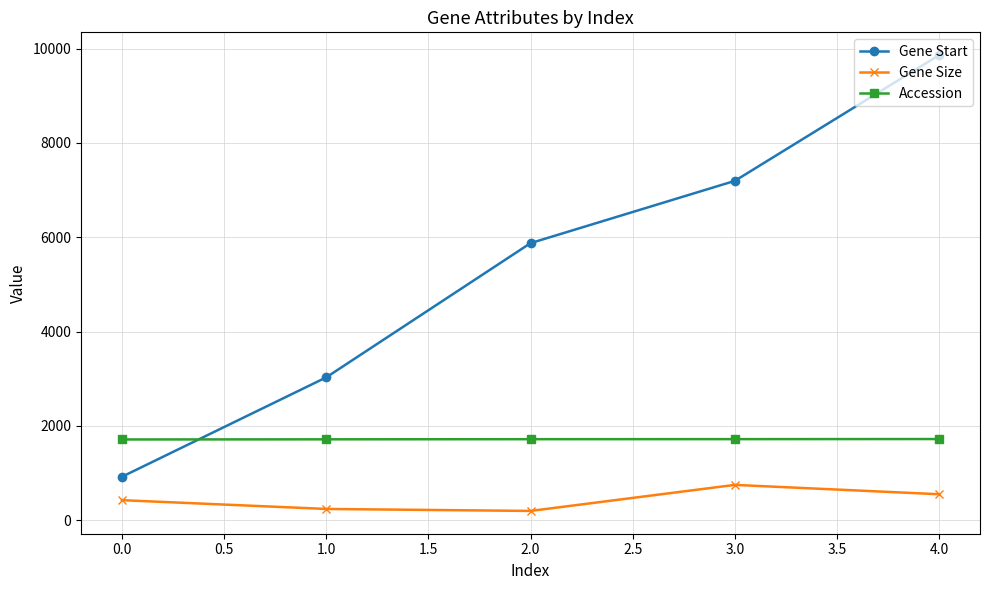

At which category is the sum across all series the highest?

4.0